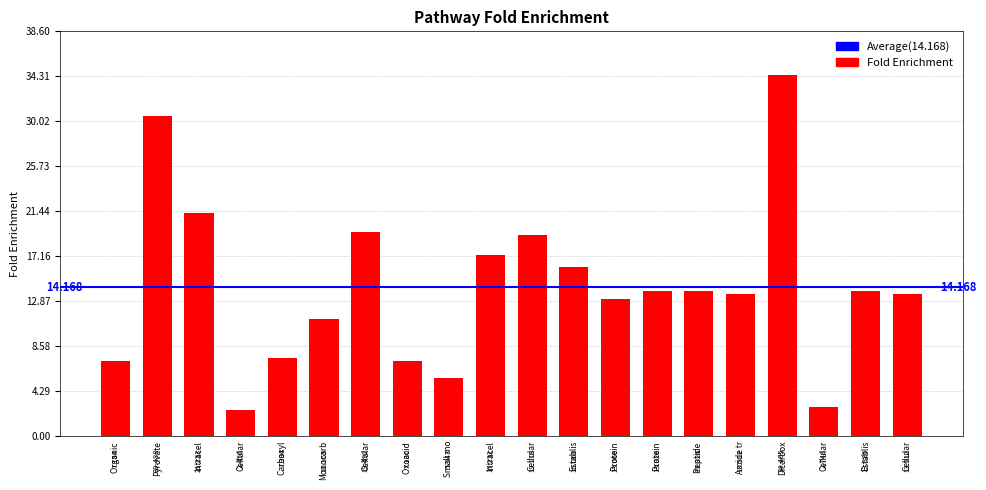

What is the difference between the maximum and minimum values?

32.0